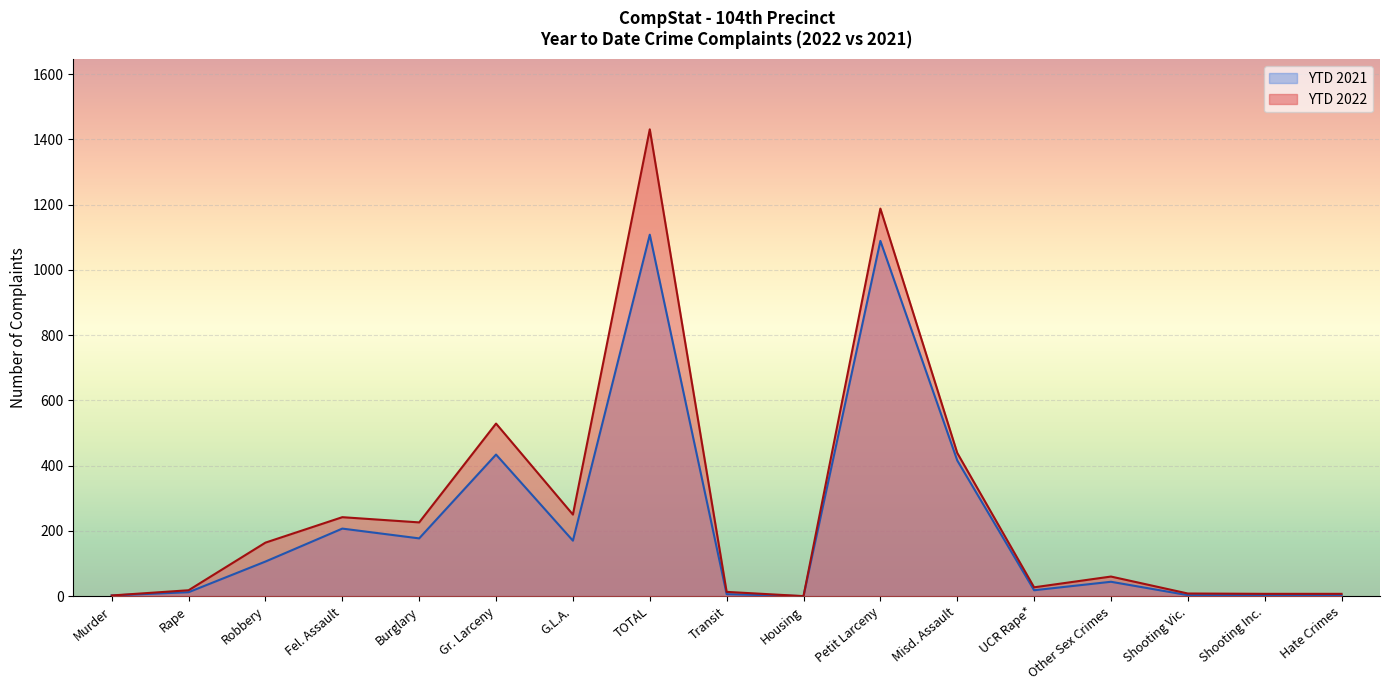

What is the label of the 11th point from the left?

Petit Larceny